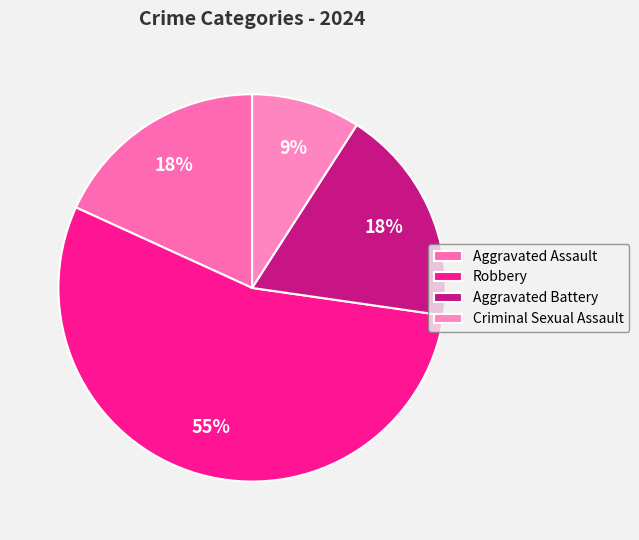

What is the largest slice in the pie chart?

Robbery